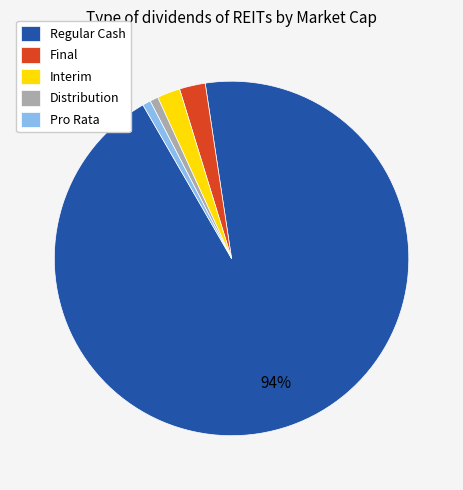

How many segments does this pie chart have?

5